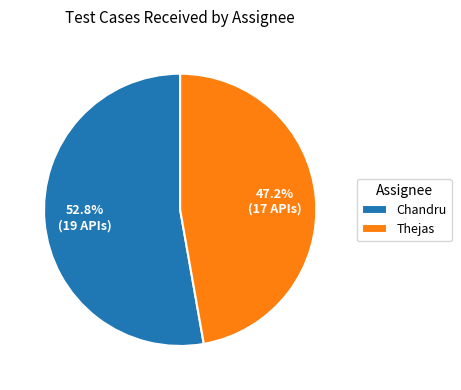

Rank the categories by value from highest to lowest.

Chandru, Thejas